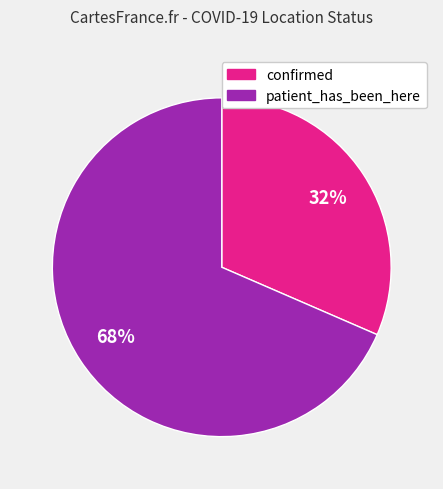

What percentage is the patient_has_been_here slice, to the nearest percent?

68%